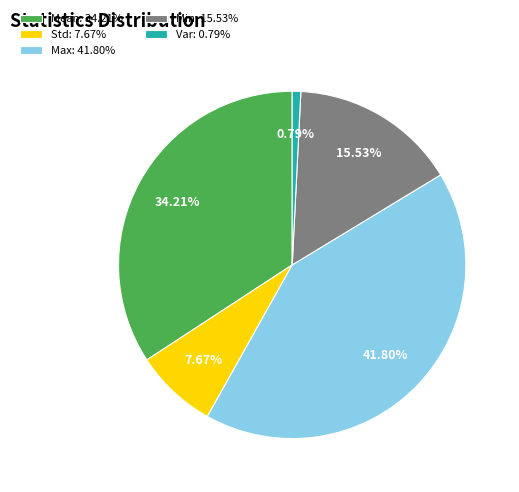

Which slice is the largest?

Max